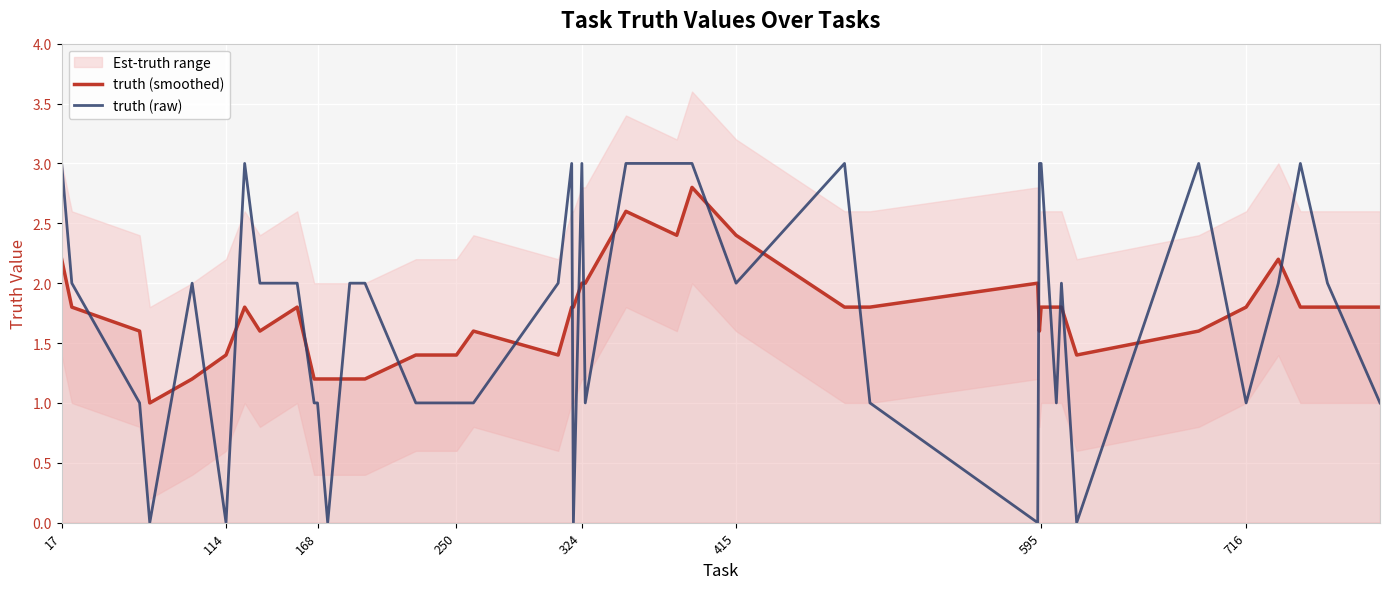

At which label does truth (raw) first exceed 2?

17